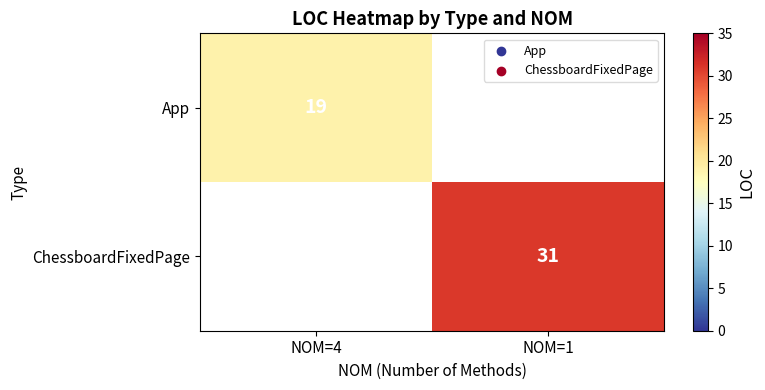

How many categories are shown in the chart?

2